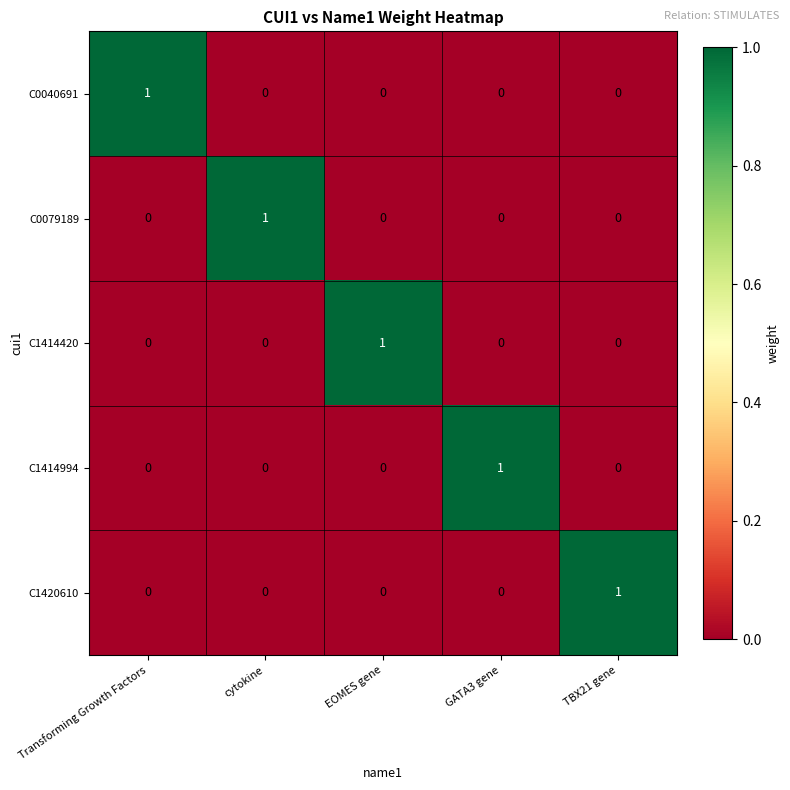

At how many categories does at least one series exceed 0?

5